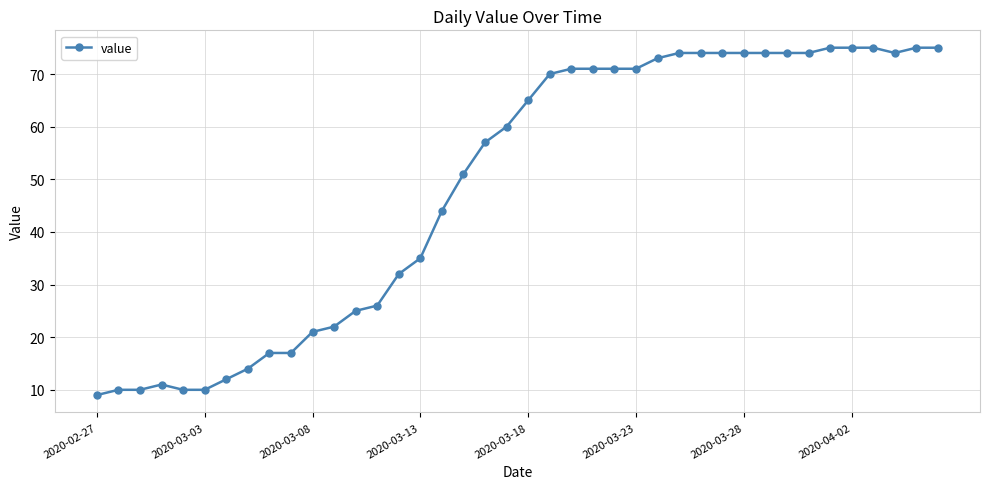

What is the average value?

49